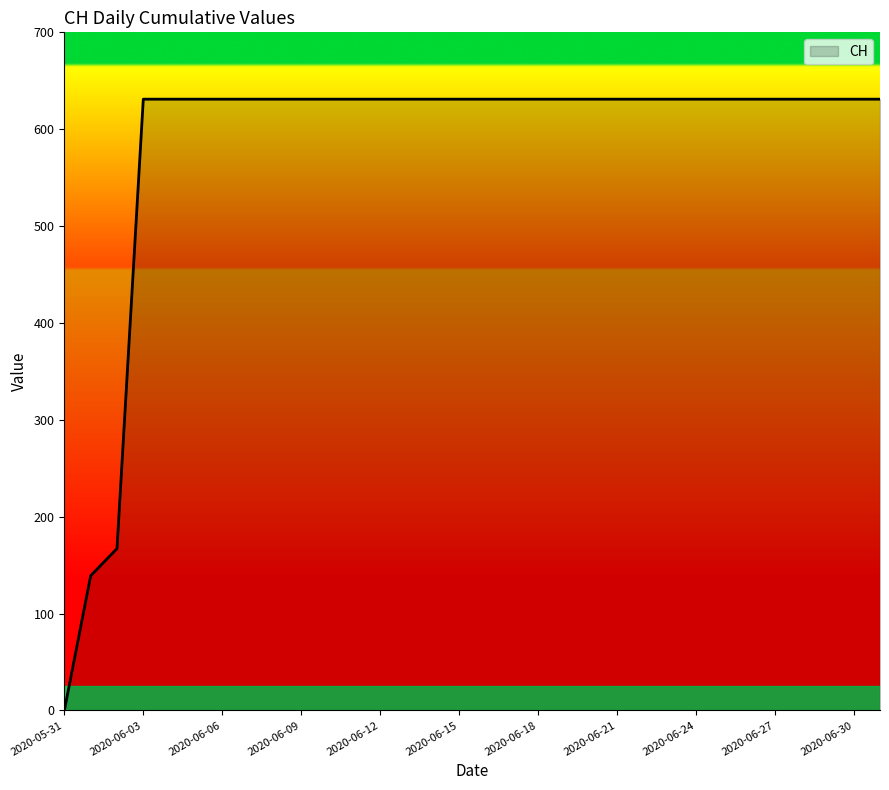

What is the maximum value shown in the chart?

631